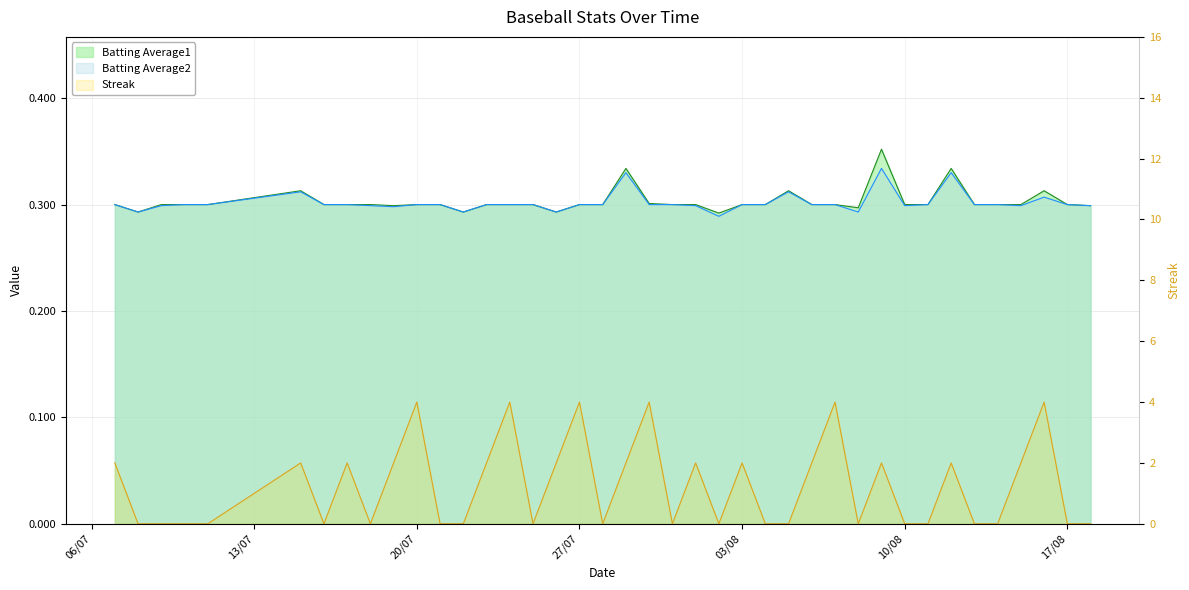

Count the Batting Average2 values in the range 0 to 1.

40